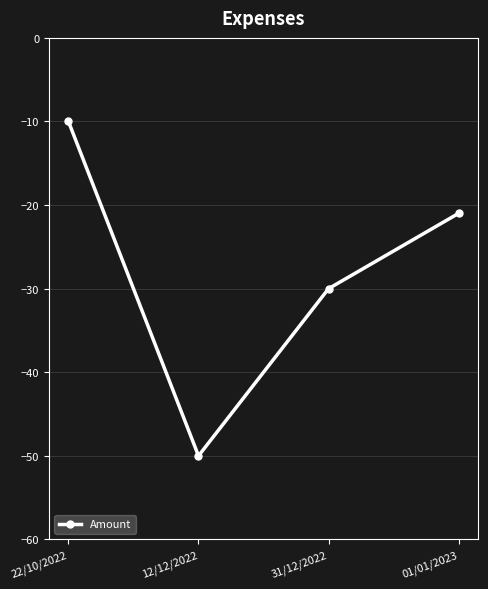

Is it true that the value at 31/12/2022 is -6.3?

False